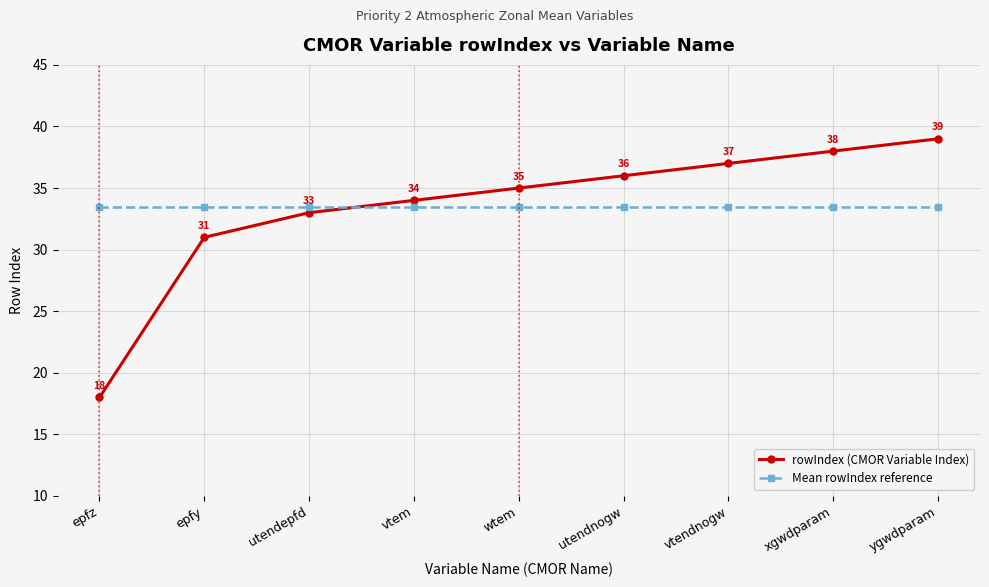

Rank the categories by rowIndex (CMOR Variable Index) value from highest to lowest.

ygwdparam, xgwdparam, vtendnogw, utendnogw, wtem, vtem, utendepfd, epfy, epfz